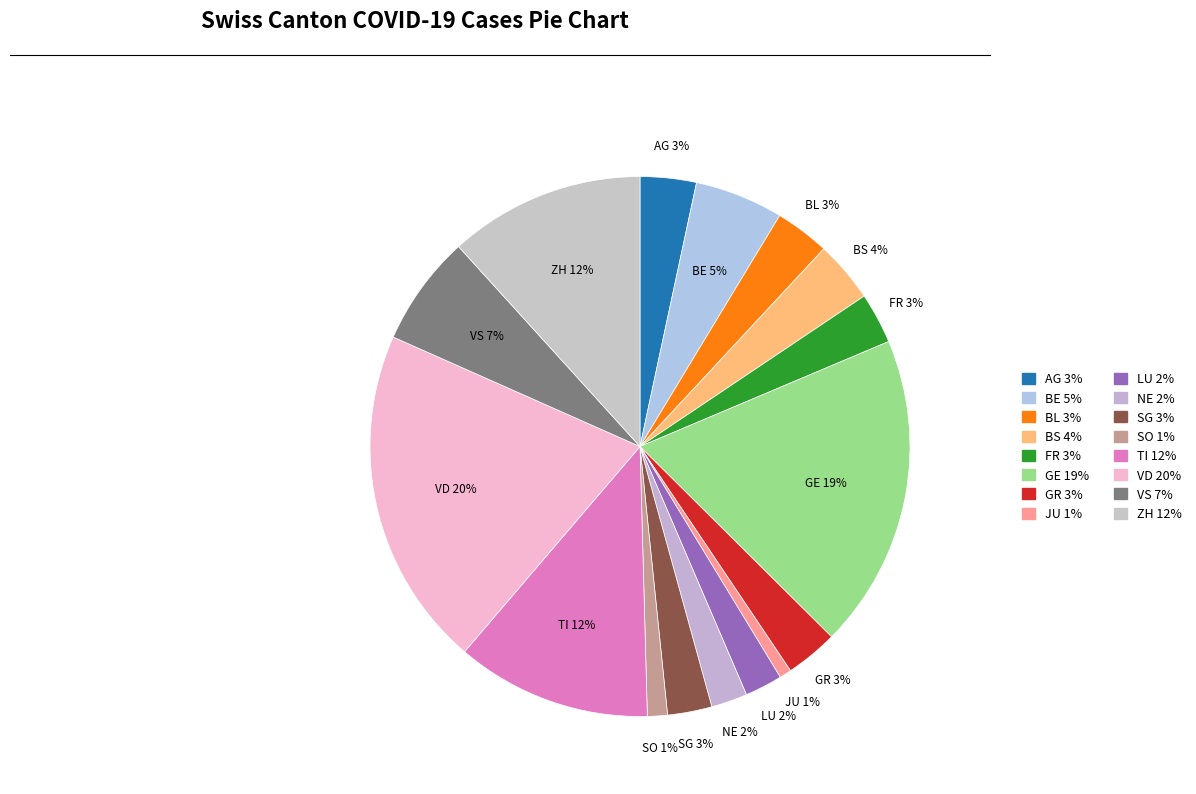

To the nearest percent, what percentage of the pie is LU?

2%